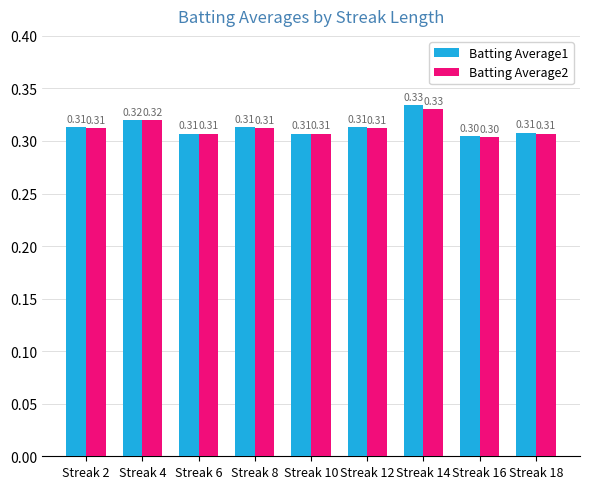

What is the sum of the Batting Average1 values at Streak 6 and Streak 14?

0.6